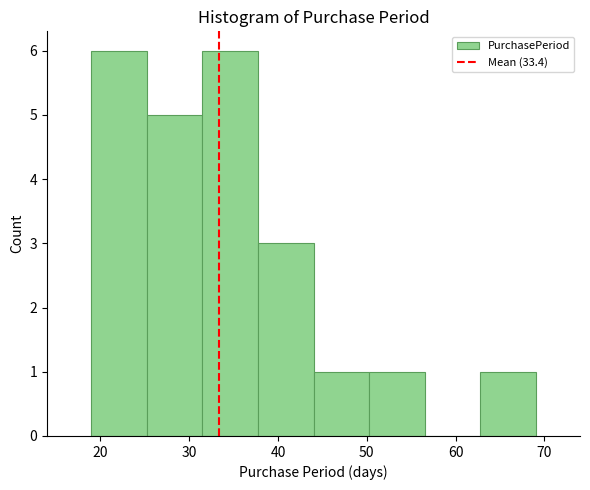

Reading left to right, list every bar in this chart as the range it spans on the x-axis followed by its height. Neither the bar edges nor the heights are printed on the chart, so give them approximately, as read against the axes.

19 to 25: 6
25 to 32: 5
32 to 38: 6
38 to 44: 3
44 to 50: 1
50 to 57: 1
57 to 63: 0
63 to 69: 1